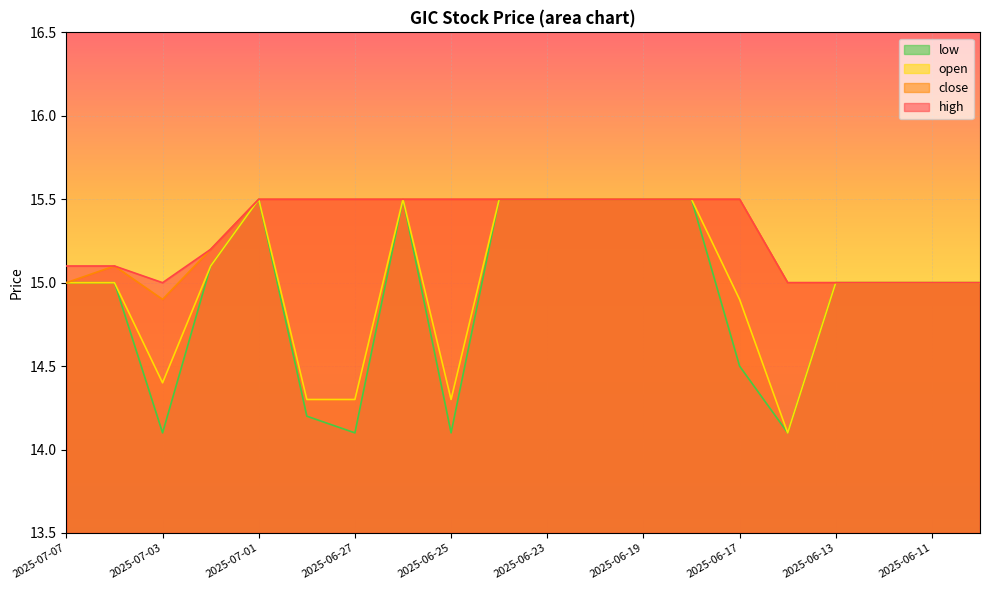

Rank the series by their maximum value, from lowest to highest.

high, close, open, low